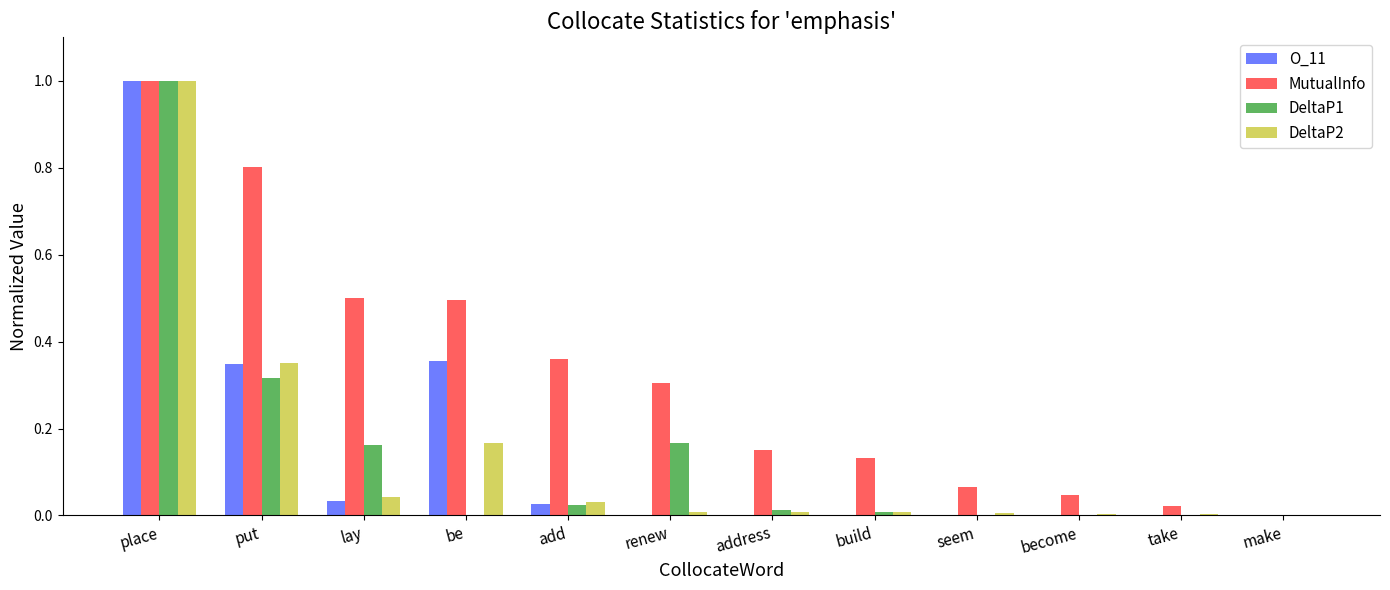

How many series are shown in this chart?

4